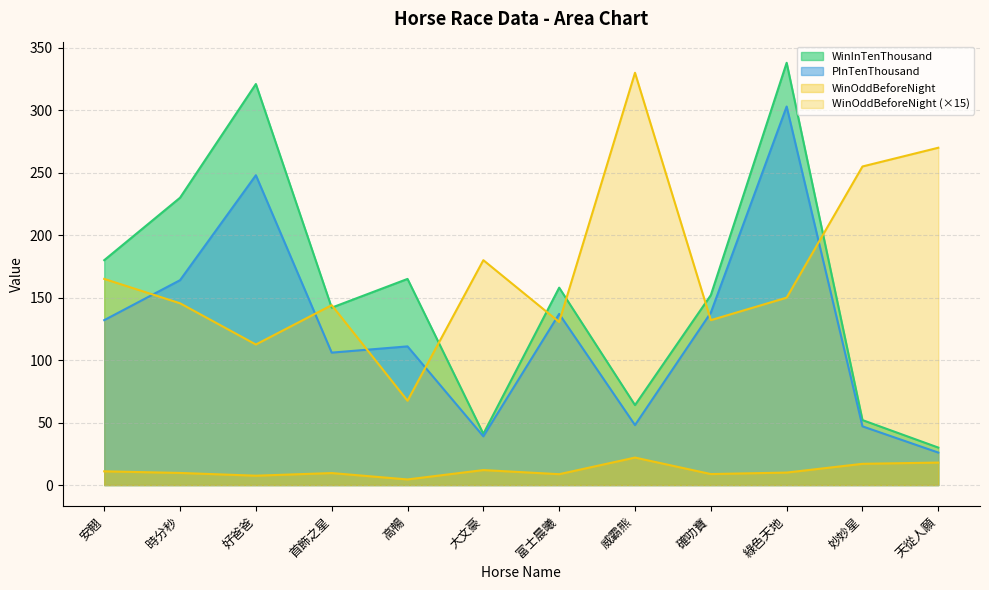

Between 安翹 and 確叻寶, which series saw the biggest shift?

WinInTenThousand